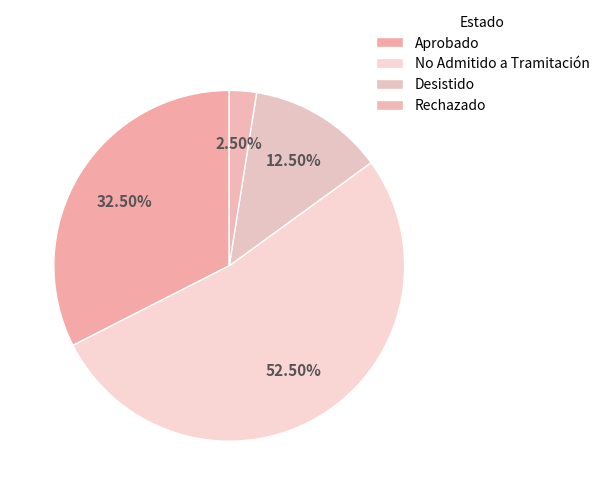

To the nearest percent, what portion does Desistido represent?

12%